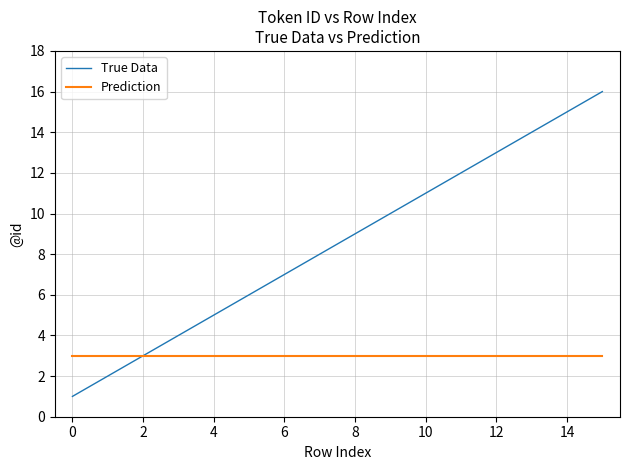

List the series in order of their peak value, lowest first.

Prediction, True Data